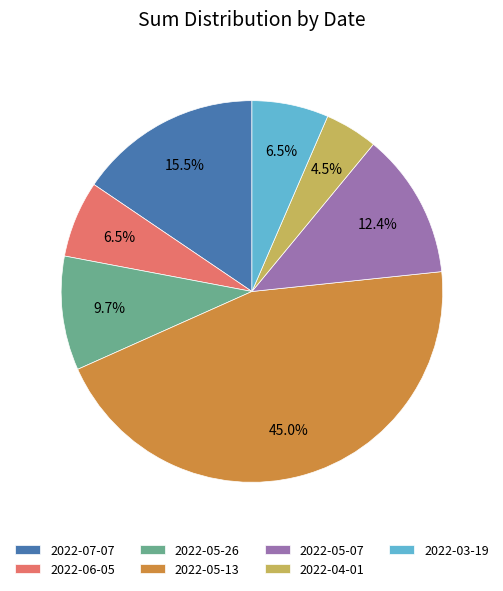

To the nearest percent, what is the difference between the largest and smallest slice percentages?

40%